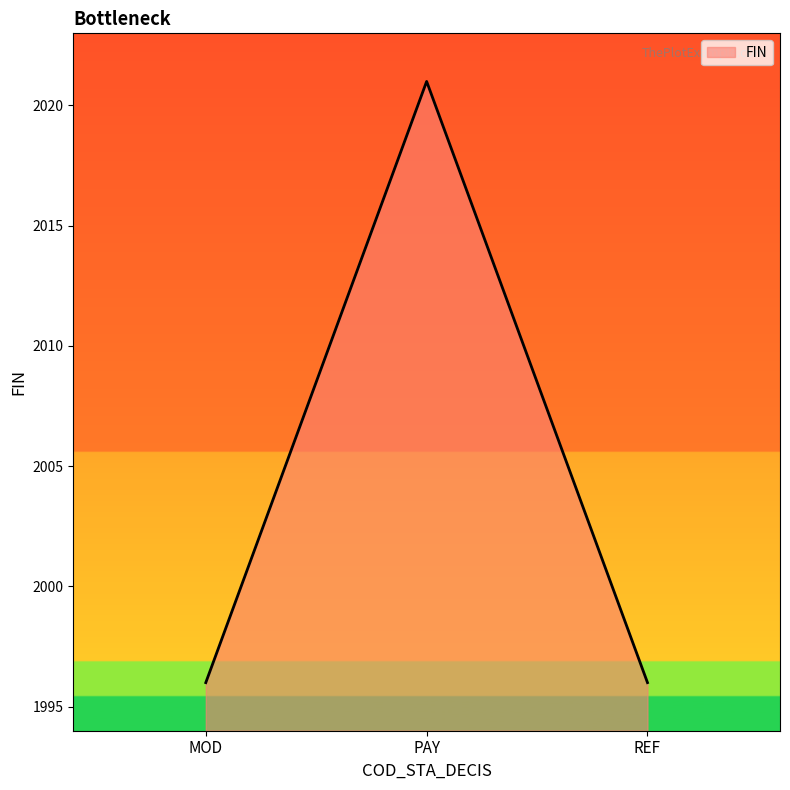

Which category has the highest value across all series?

PAY